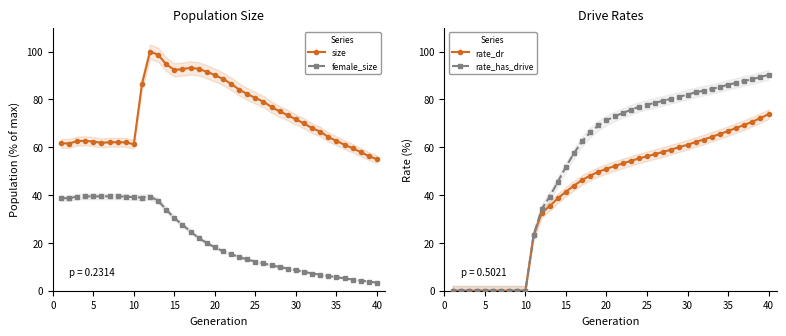

True or false: size has more than 2 interior local peaks.

True